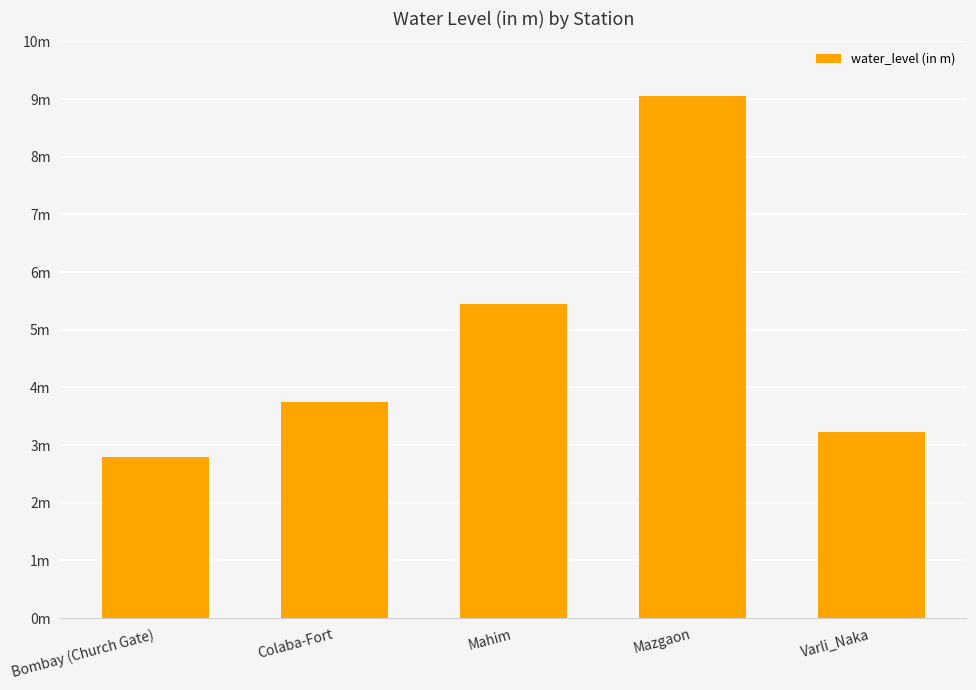

What is the sum of the values at Mazgaon and Colaba-Fort?

12.8